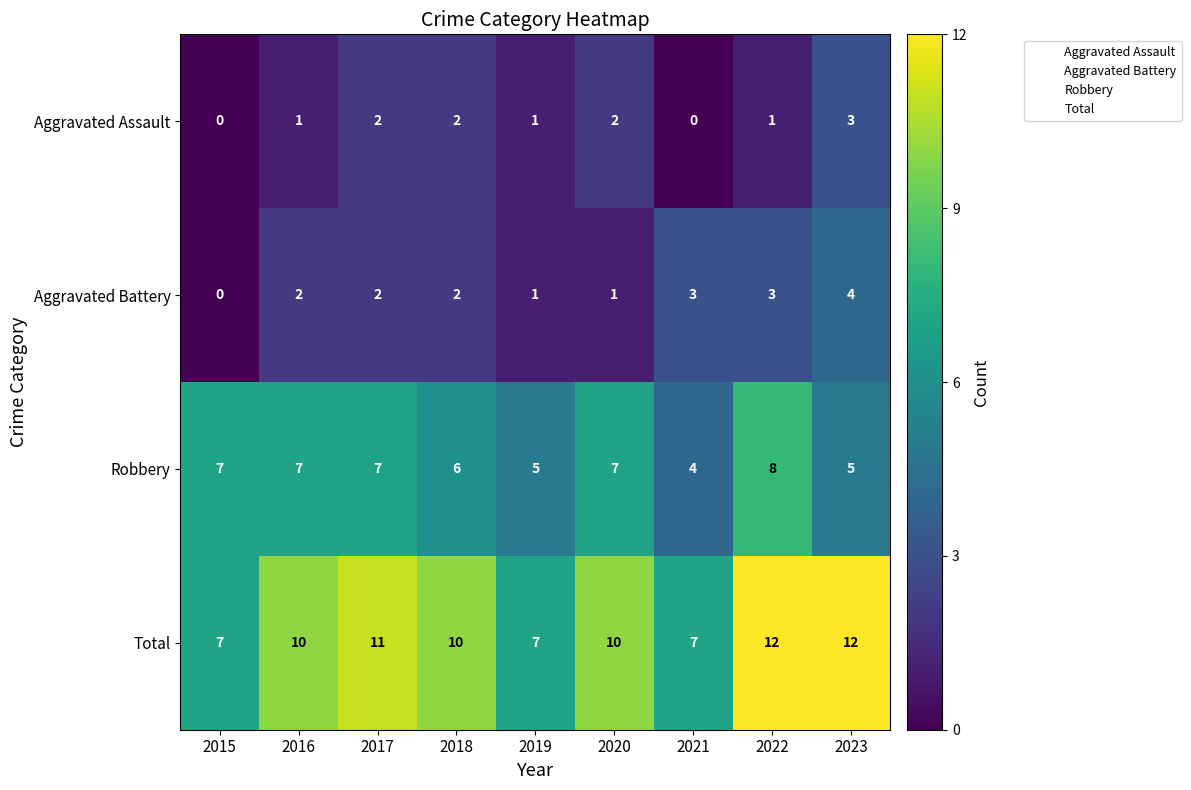

How many categories are shown in the chart?

9